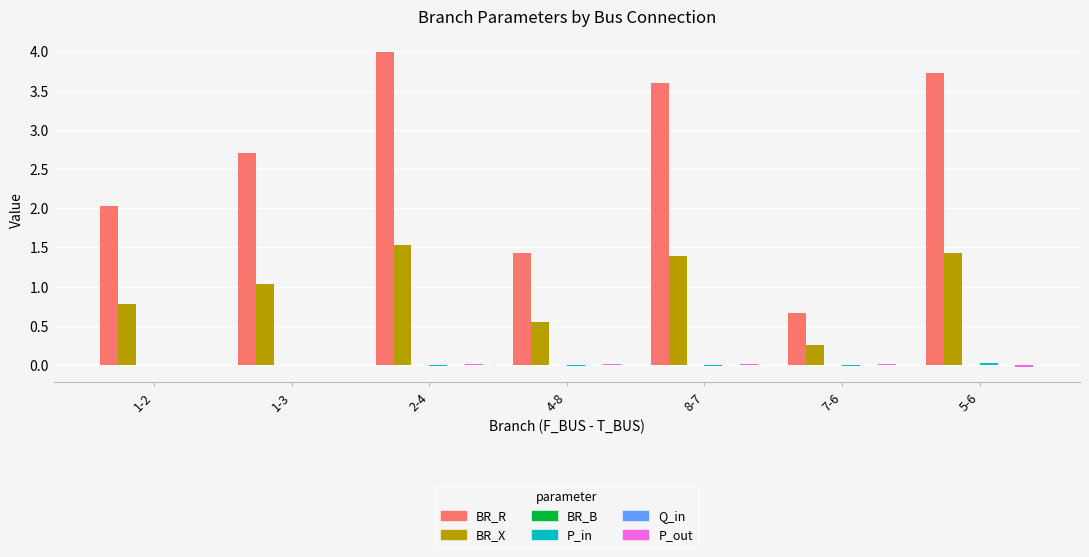

Which series has the largest total across all categories?

BR_R